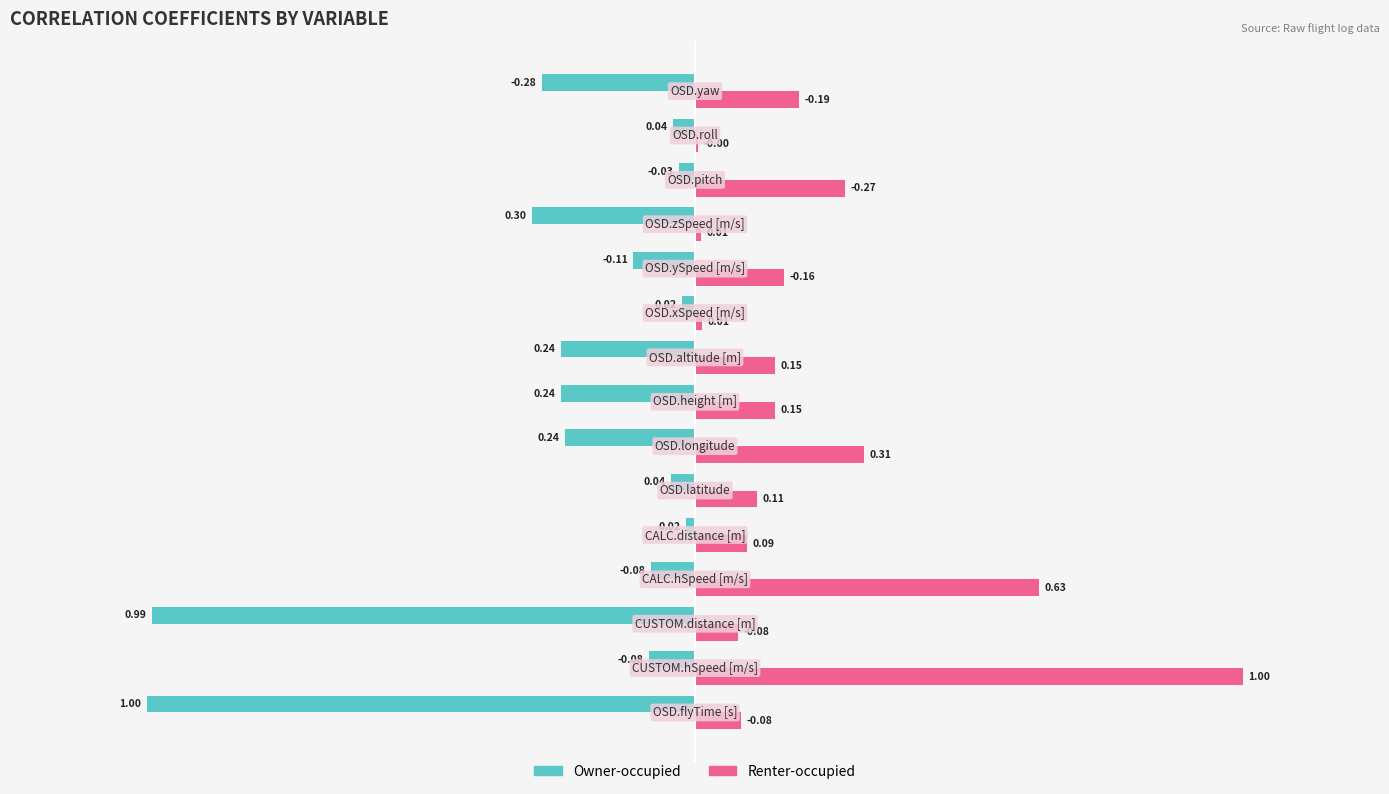

List the series in order of their peak value, highest first.

Owner-occupied, Renter-occupied